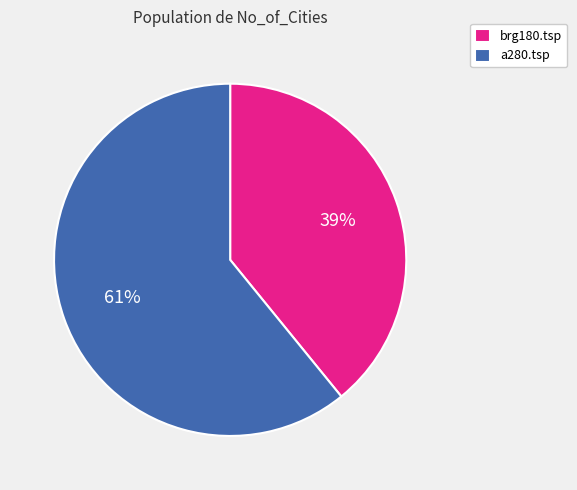

How many slices are in this pie chart?

2